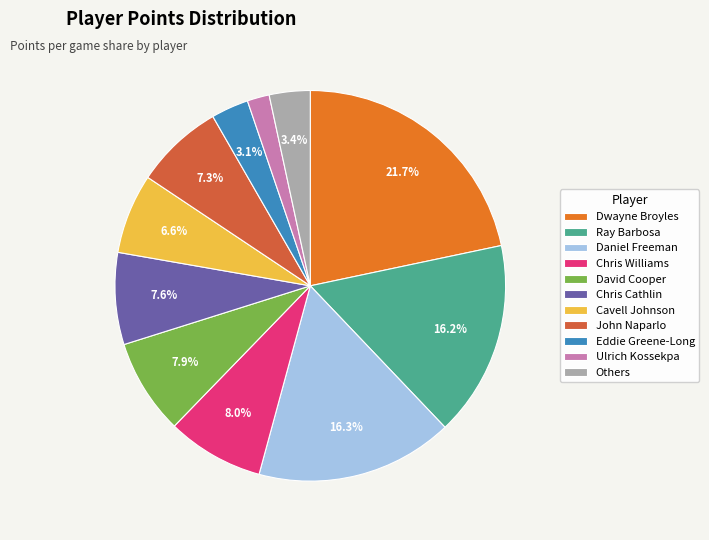

How many segments does this pie chart have?

11